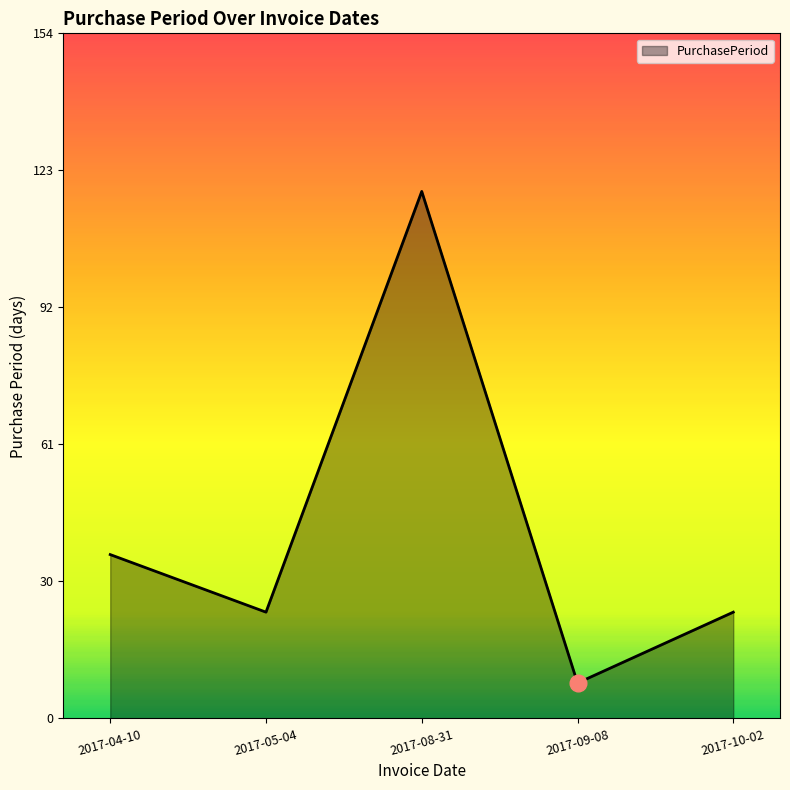

Which label corresponds to the smallest value in the chart?

2017-09-08